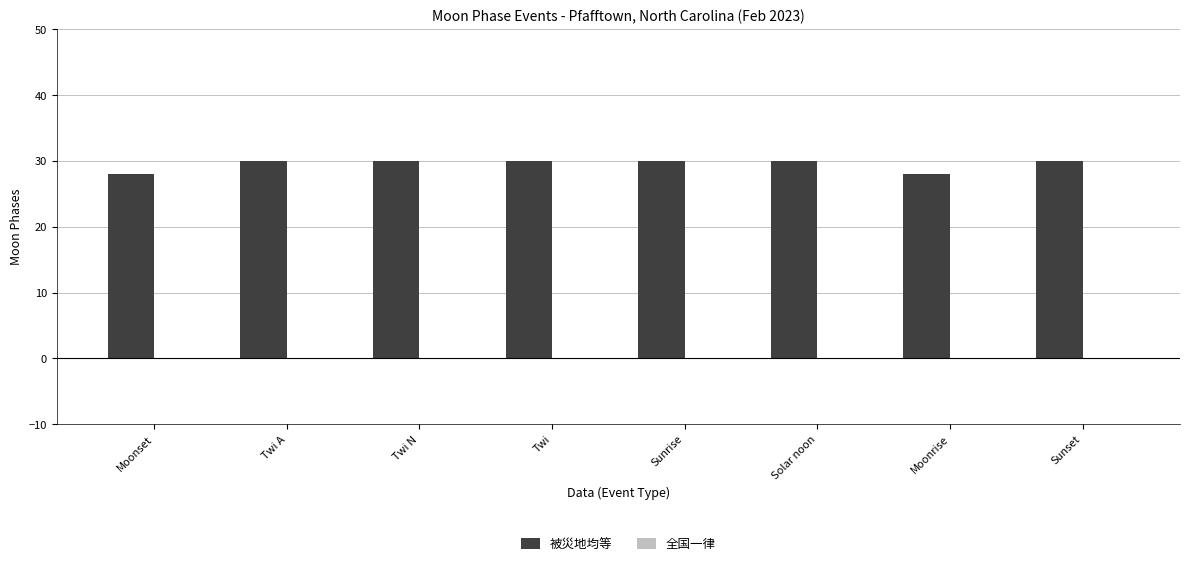

What is the label of the 7th bar from the right?

Twi A